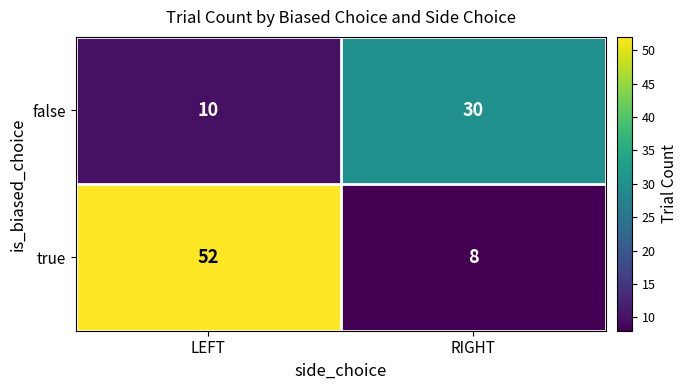

What is the difference between the highest and lowest values at RIGHT?

22